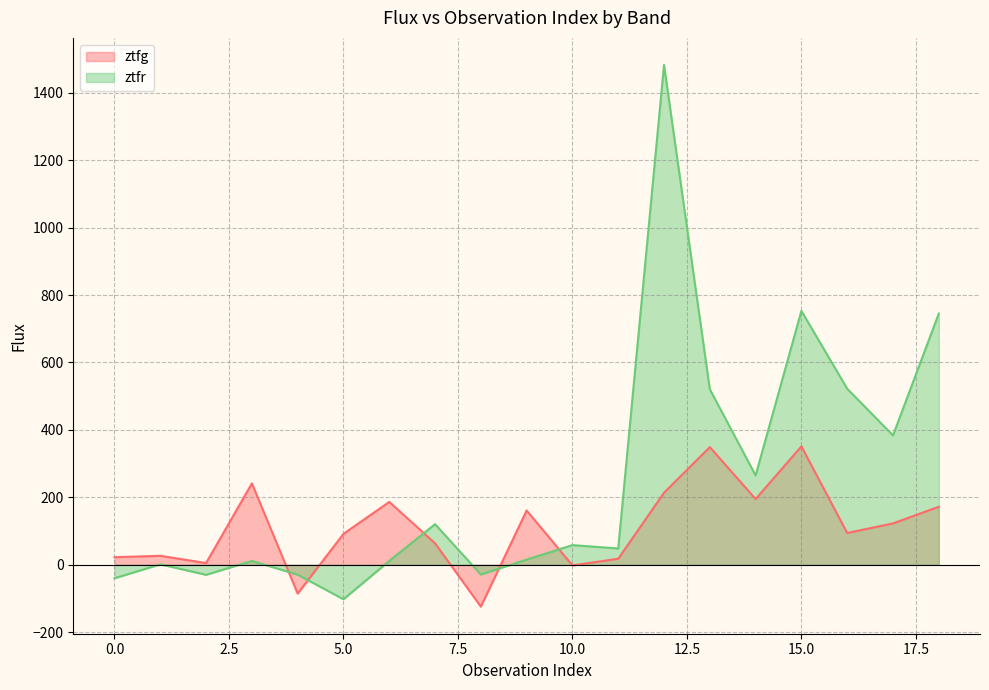

Where is the first local maximum for ztfr?

1